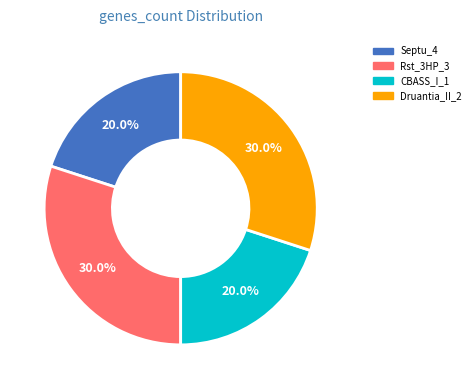

Does CBASS_I_1 account for over 50% of the chart?

No